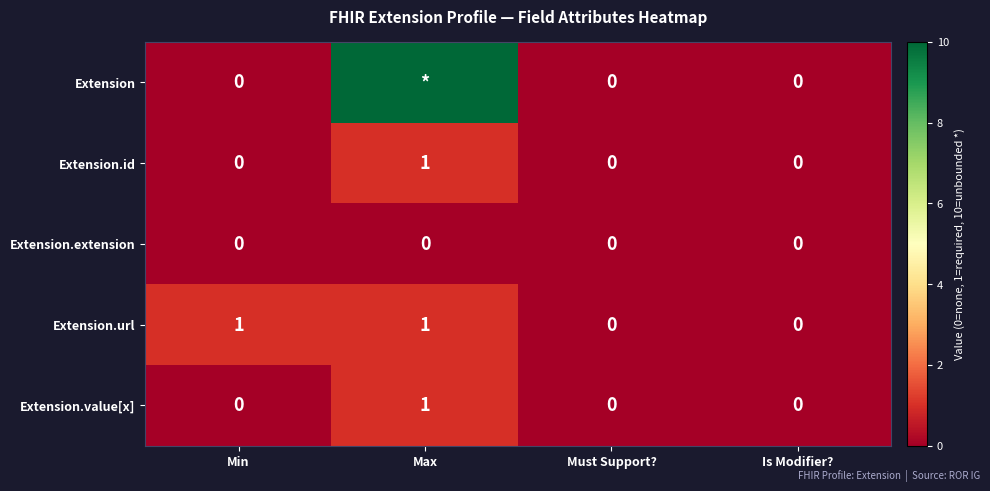

What is the difference between the maximum and minimum values in the Extension.id series?

1